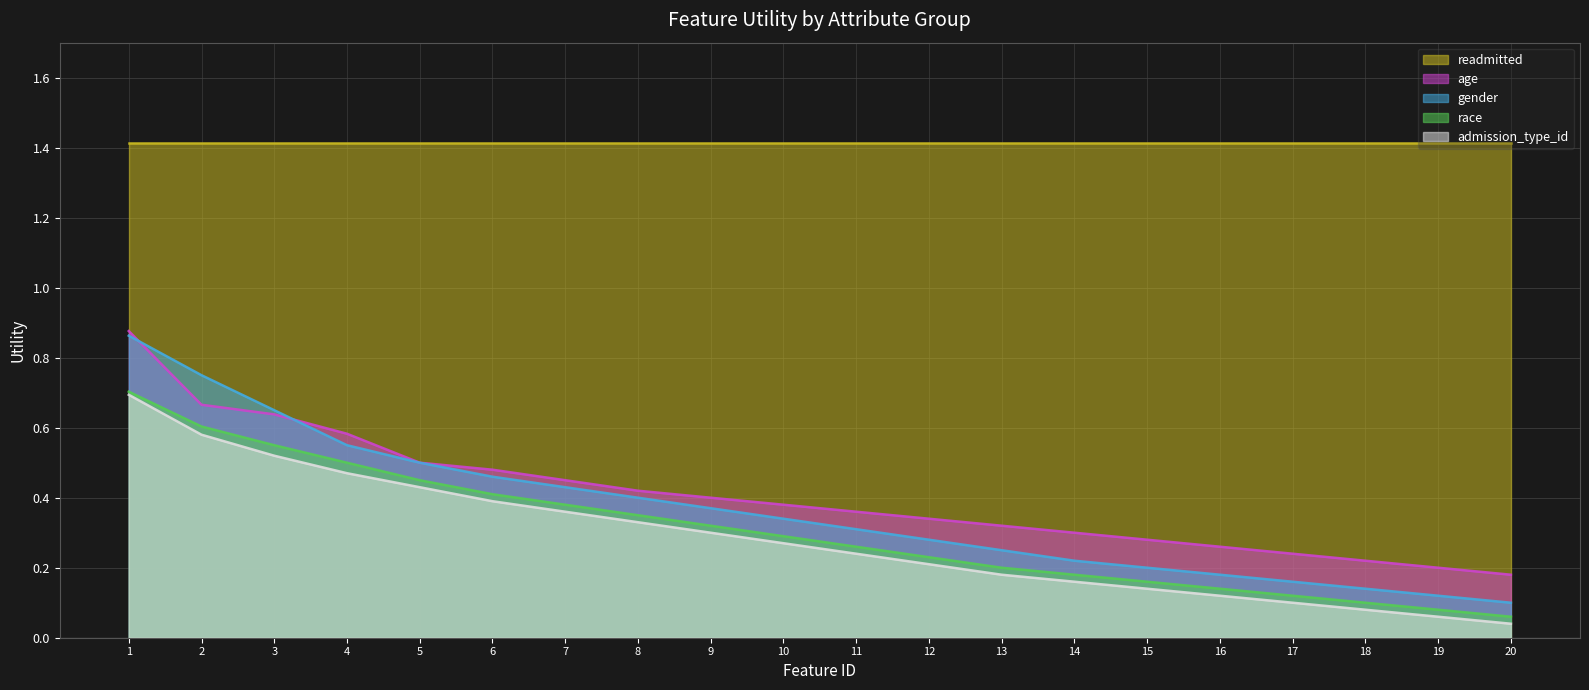

At 8, list the series in order from largest to smallest.

readmitted, age, gender, race, admission_type_id